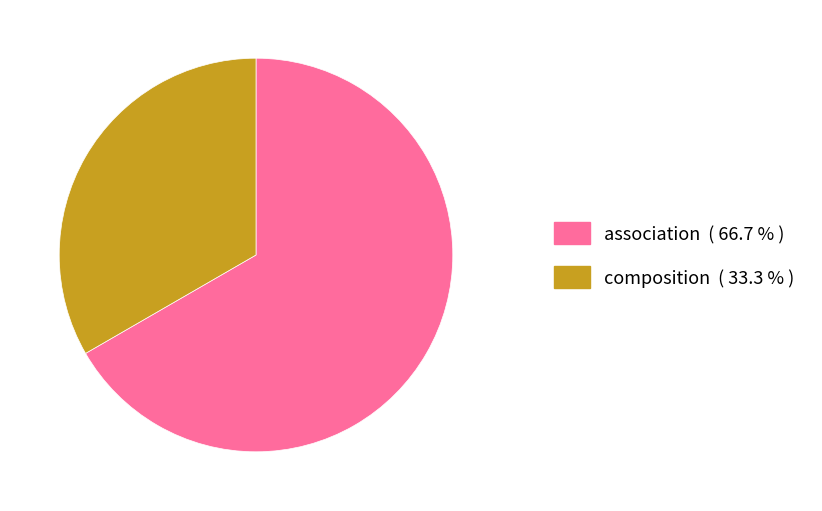

Is there any slice that represents more than half of the pie?

Yes